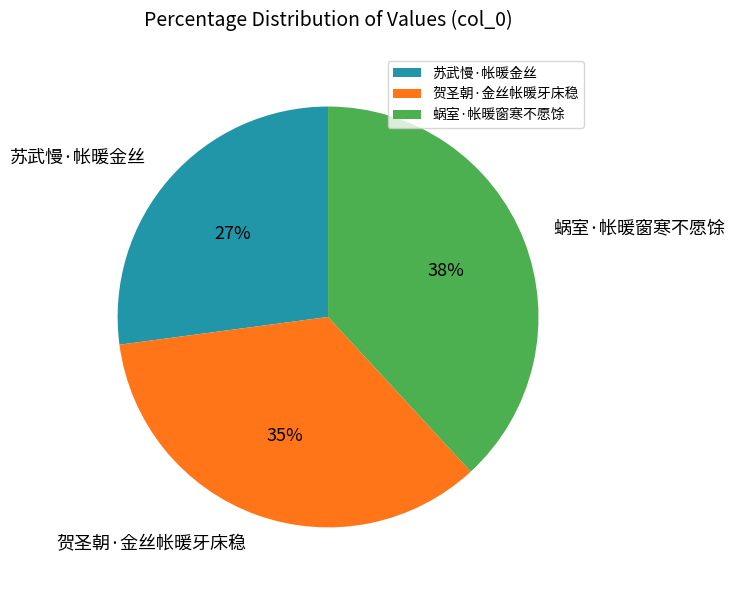

Does 苏武慢·帐暖金丝 account for over 50% of the chart?

No